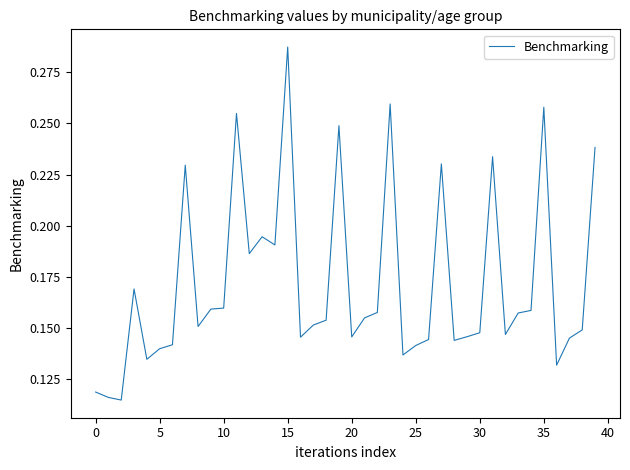

How many lines are shown in the chart?

1